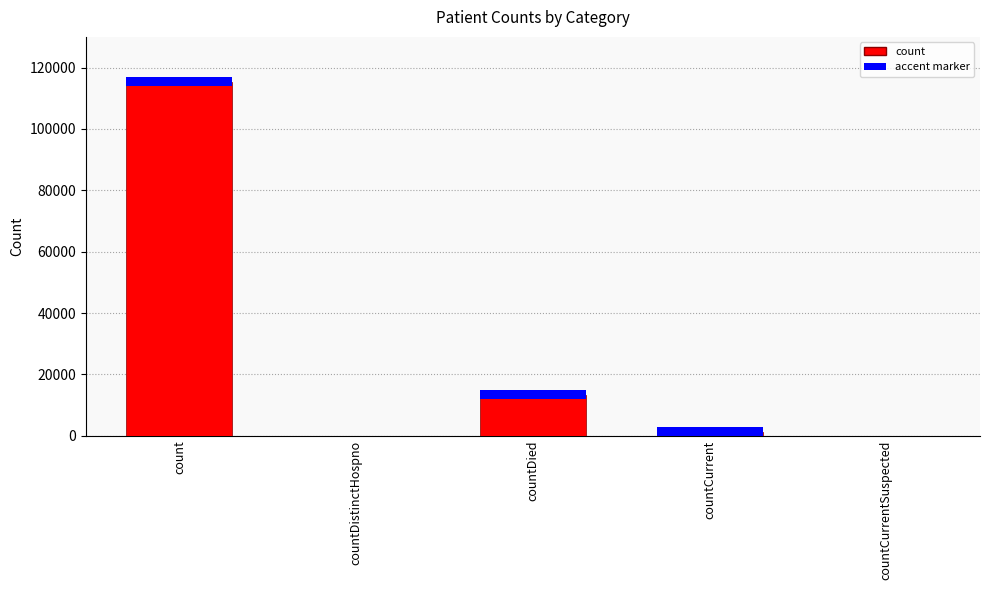

Is it true that the value at countDied is 8535?

False